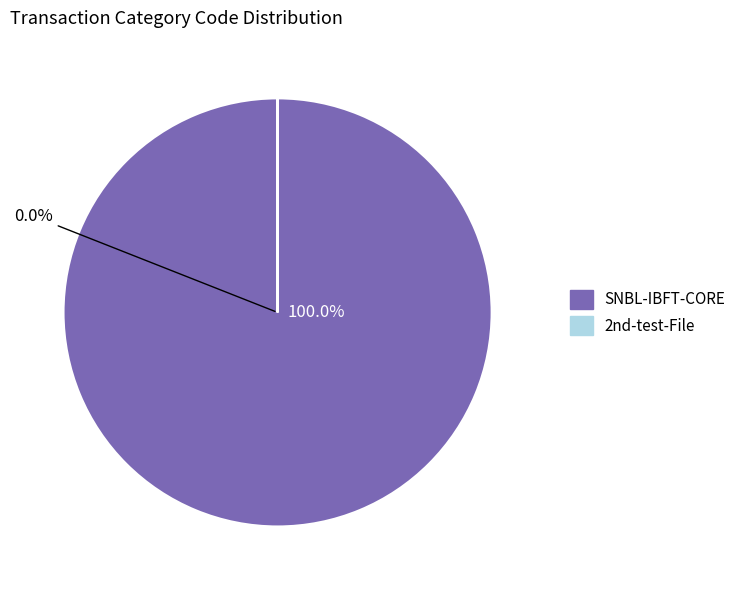

Which category has the biggest portion of the pie?

SNBL-IBFT-CORE